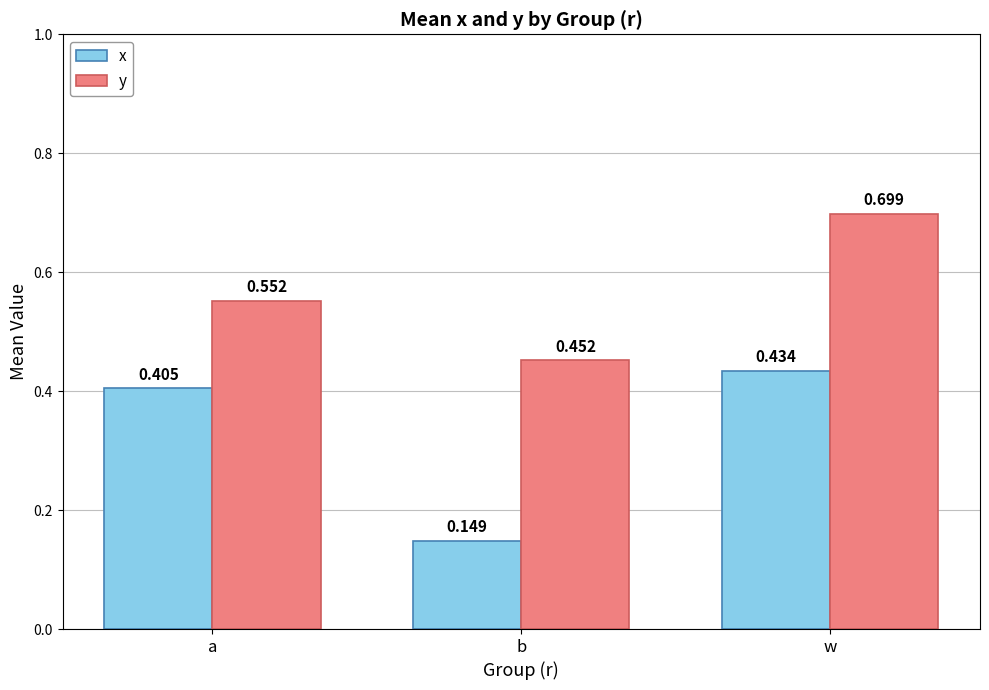

What is the difference between the y values at w and b?

0.2